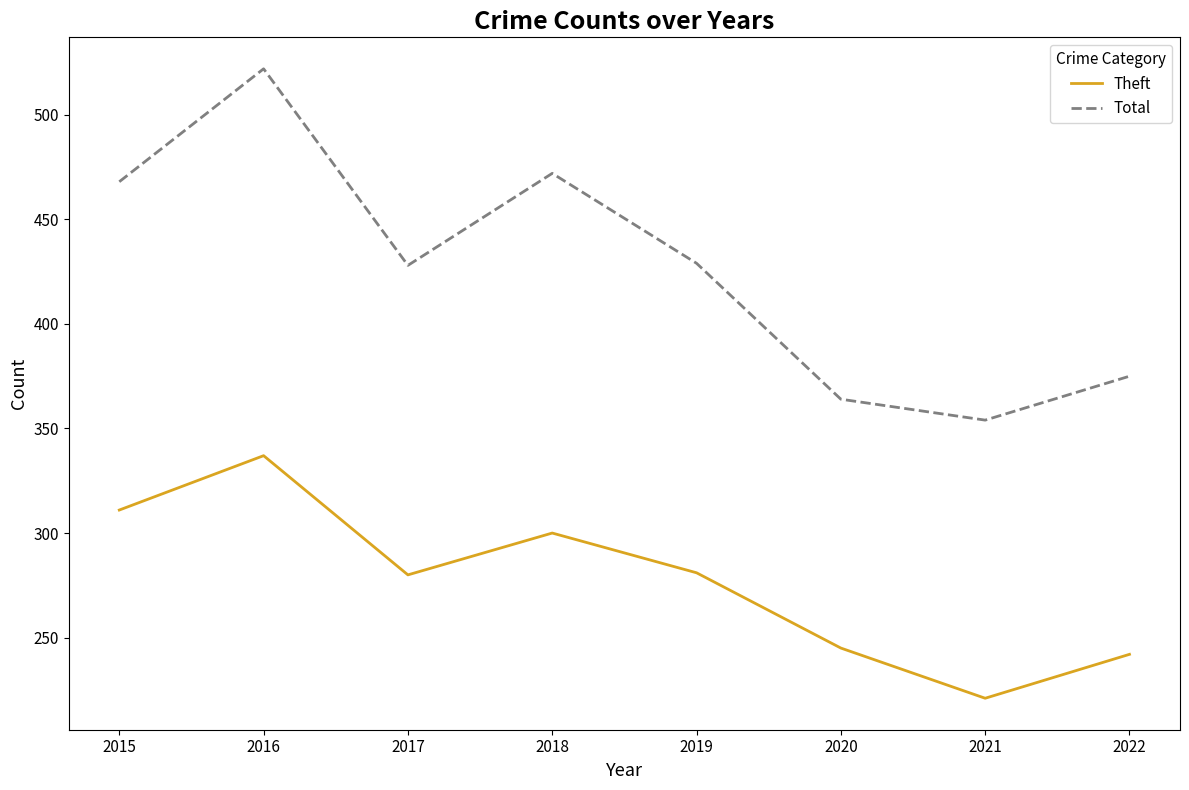

True or false: Theft and Total cross at least once.

False